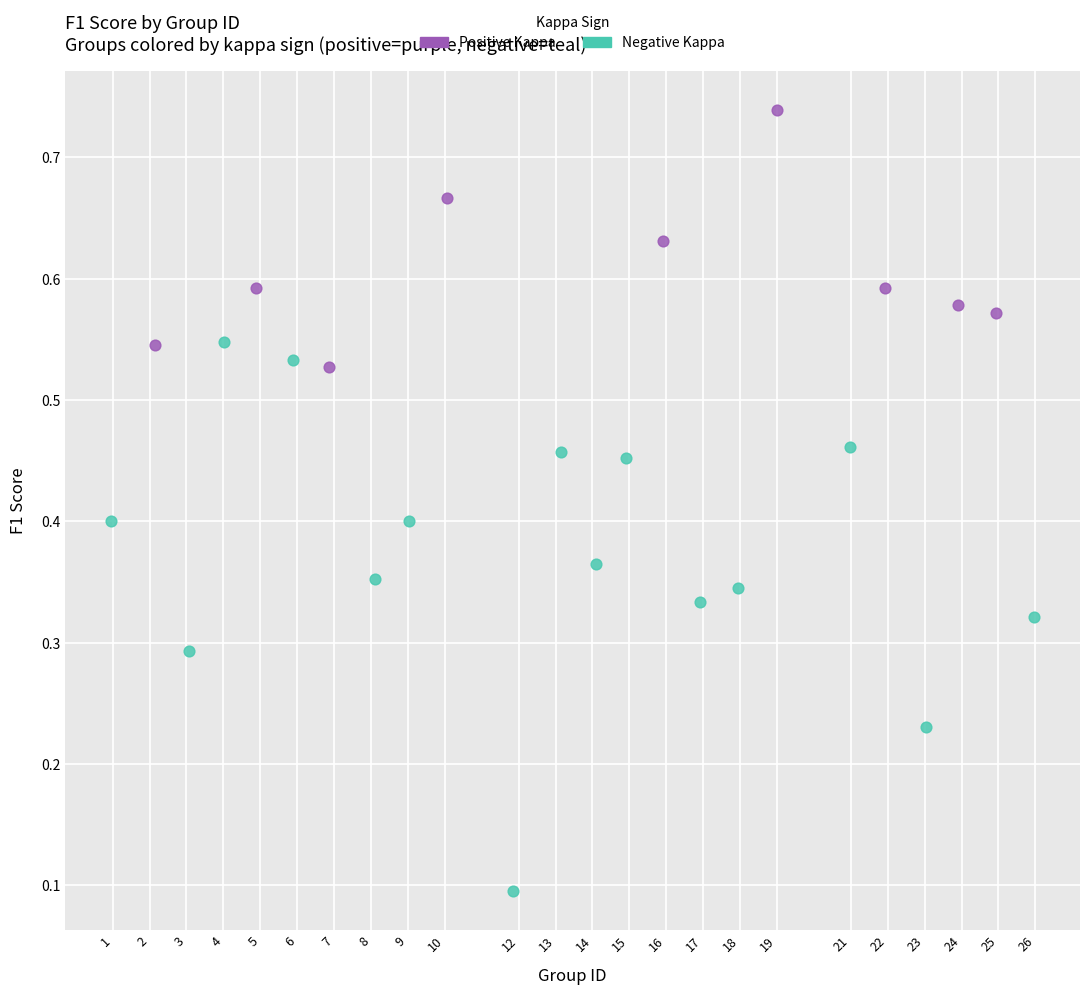

Which series contains the lowest Y value?

Negative Kappa